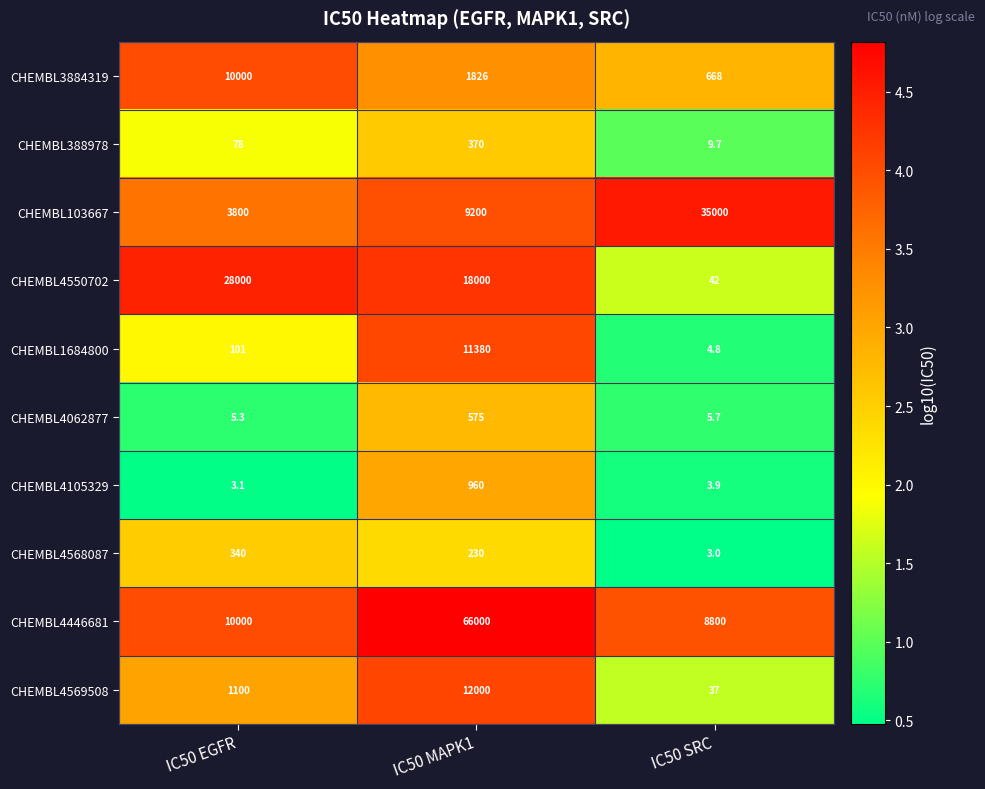

Reading left to right, extract all data points from this chart.

CHEMBL3884319: IC50 EGFR=10000.0	IC50 MAPK1=1826.0	IC50 SRC=668.0
CHEMBL388978: IC50 EGFR=78.0	IC50 MAPK1=370.0	IC50 SRC=9.7
CHEMBL103667: IC50 EGFR=3800.0	IC50 MAPK1=9200.0	IC50 SRC=35000.0
CHEMBL4550702: IC50 EGFR=28000.0	IC50 MAPK1=18000.0	IC50 SRC=42.0
CHEMBL1684800: IC50 EGFR=101.0	IC50 MAPK1=11380.0	IC50 SRC=4.8
CHEMBL4062877: IC50 EGFR=5.3	IC50 MAPK1=575.0	IC50 SRC=5.7
CHEMBL4105329: IC50 EGFR=3.1	IC50 MAPK1=960.0	IC50 SRC=3.9
CHEMBL4568087: IC50 EGFR=340.0	IC50 MAPK1=230.0	IC50 SRC=3.0
CHEMBL4446681: IC50 EGFR=10000.0	IC50 MAPK1=66000.0	IC50 SRC=8800.0
CHEMBL4569508: IC50 EGFR=1100.0	IC50 MAPK1=12000.0	IC50 SRC=37.0